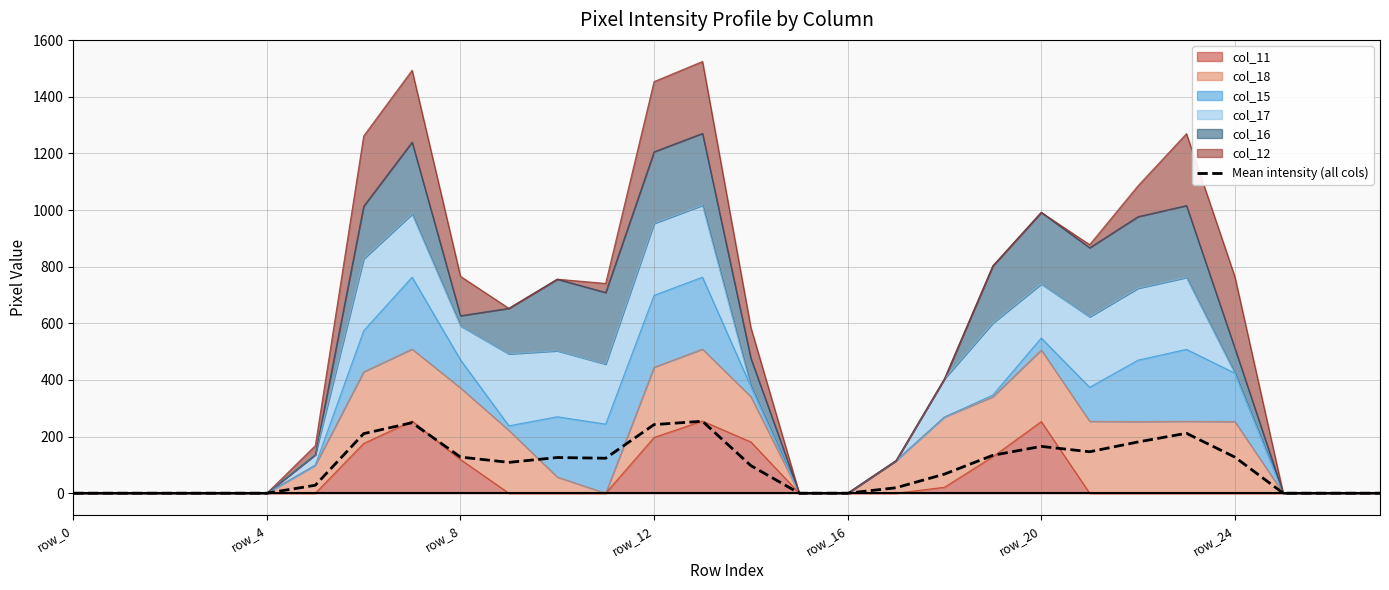

What is the difference between the second highest and minimum values?

249.0